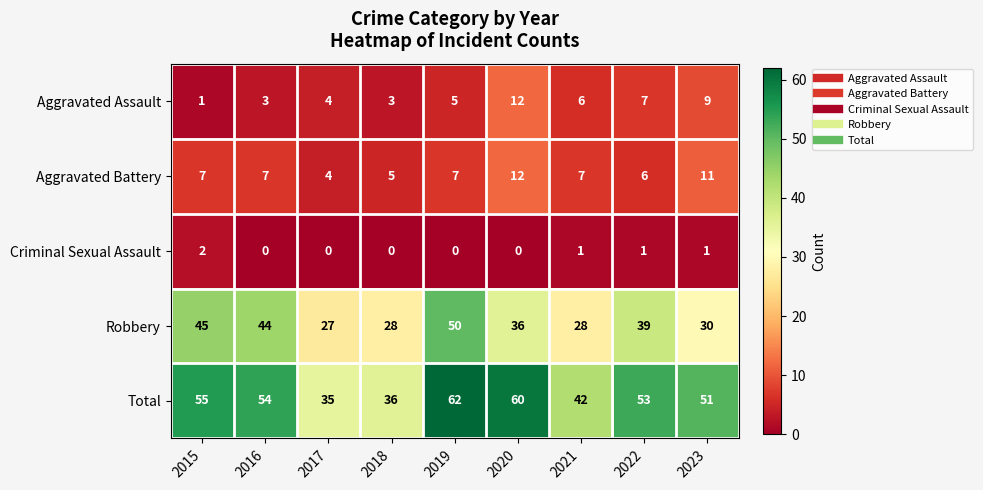

Where does the Total series first go above 53?

2015